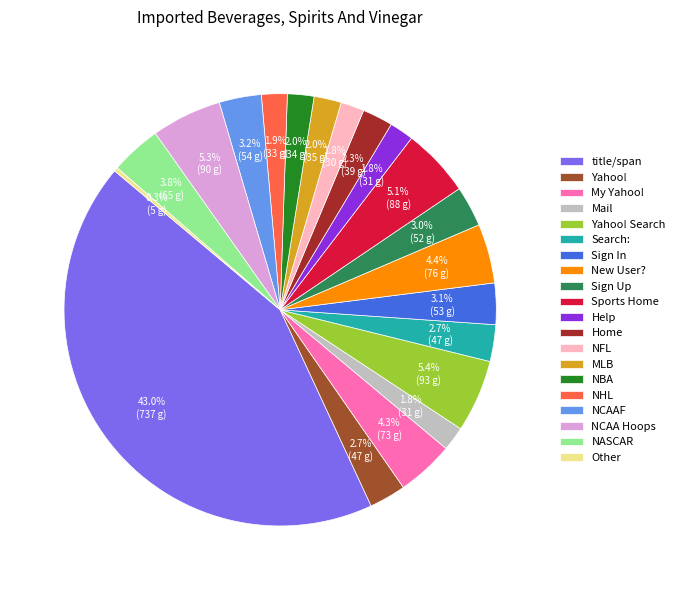

Count the number of slices in the pie.

20